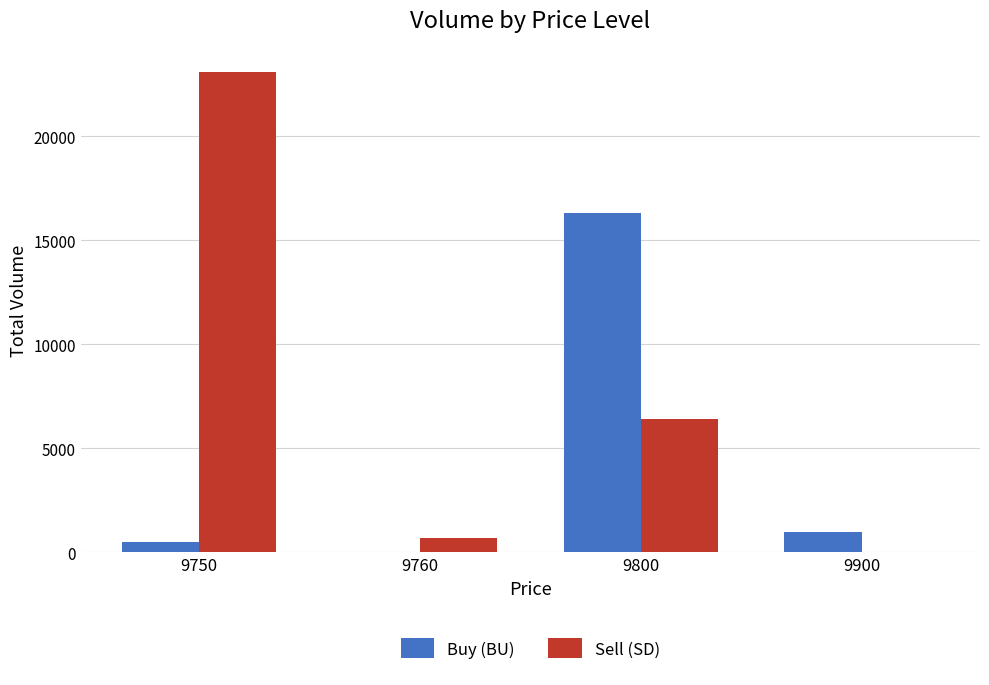

Between 9750 and 9900, which series saw the biggest shift?

Sell (SD)